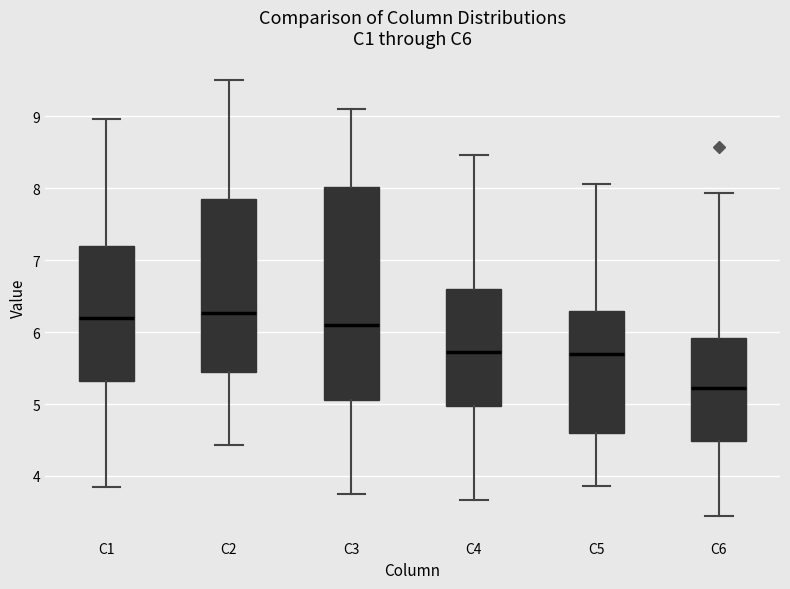

Reading left to right, transcribe this box plot: for each box, give where its median line is, the range the box spans, and where its two whiskers end, as read against the y-axis. The values are not printed on the chart, so give them approximately, as read against the axis.

C1: median 6.2, box 5.3 to 7.2, whiskers 3.8 to 9.0
C2: median 6.3, box 5.4 to 7.9, whiskers 4.4 to 9.5
C3: median 6.1, box 5.0 to 8.0, whiskers 3.7 to 9.1
C4: median 5.7, box 5.0 to 6.6, whiskers 3.7 to 8.5
C5: median 5.7, box 4.6 to 6.3, whiskers 3.9 to 8.1
C6: median 5.2, box 4.5 to 5.9, whiskers 3.4 to 7.9